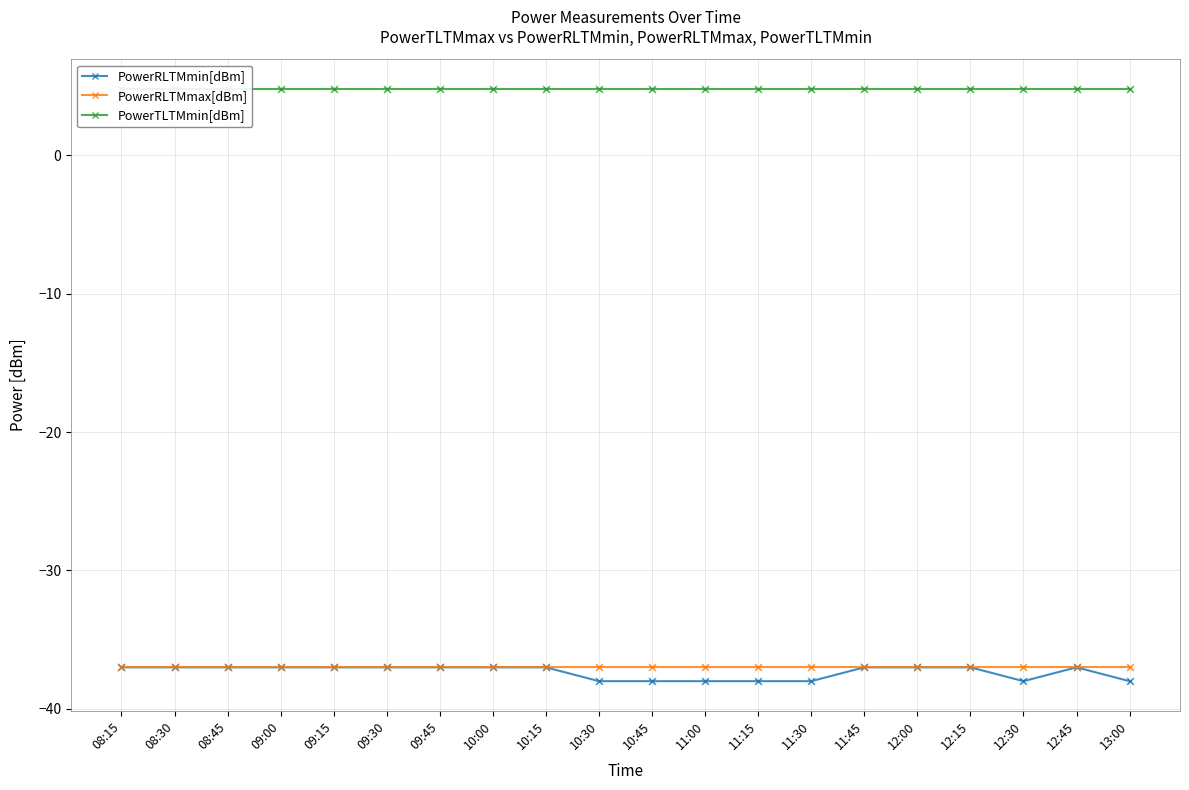

Which series has the widest spread of Y values?

PowerRLTMmin[dBm]